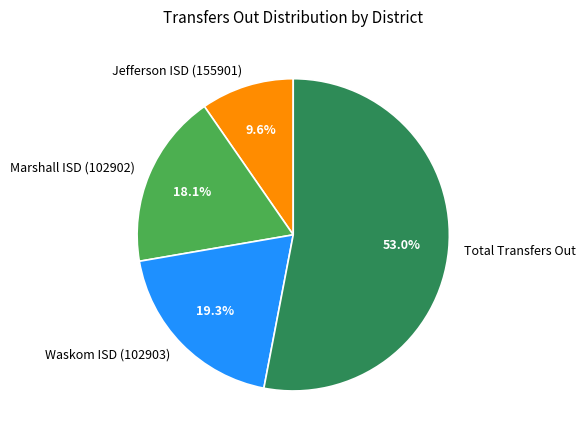

Is there any slice that represents more than half of the pie?

Yes